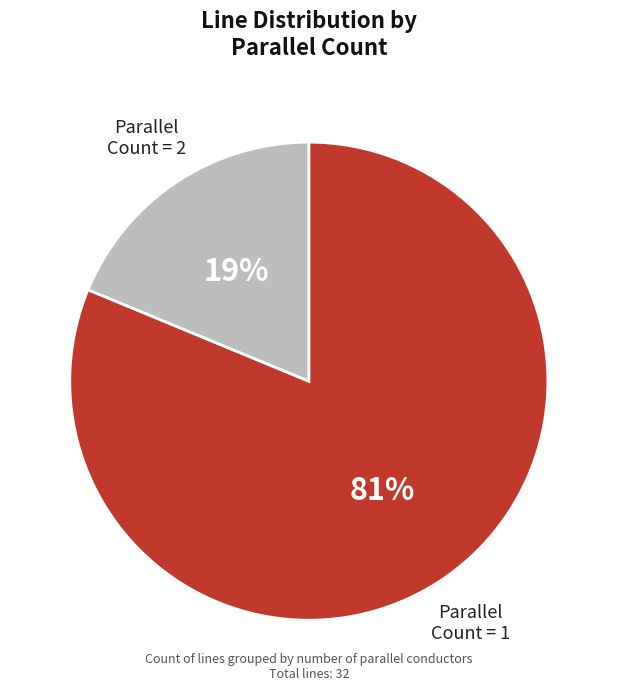

Is there any slice that represents more than half of the pie?

Yes